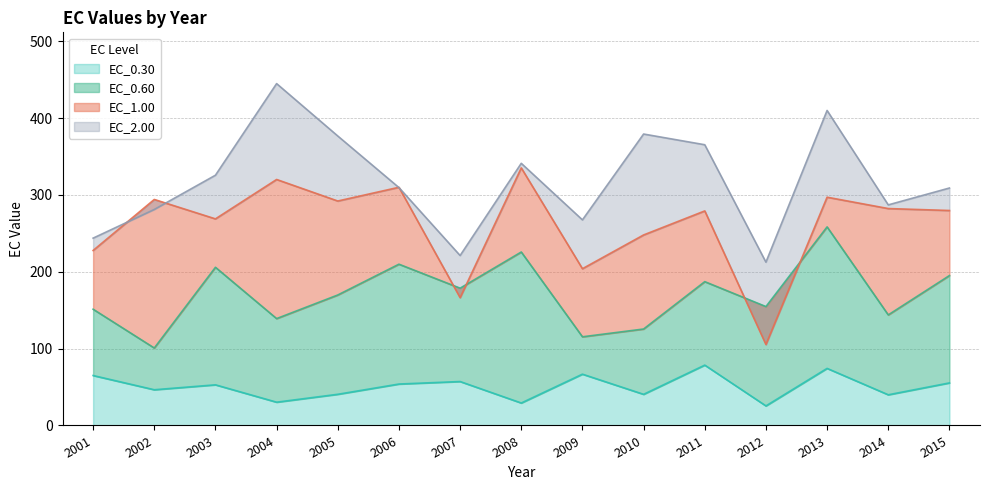

At which category is the sum across all series the highest?

2013